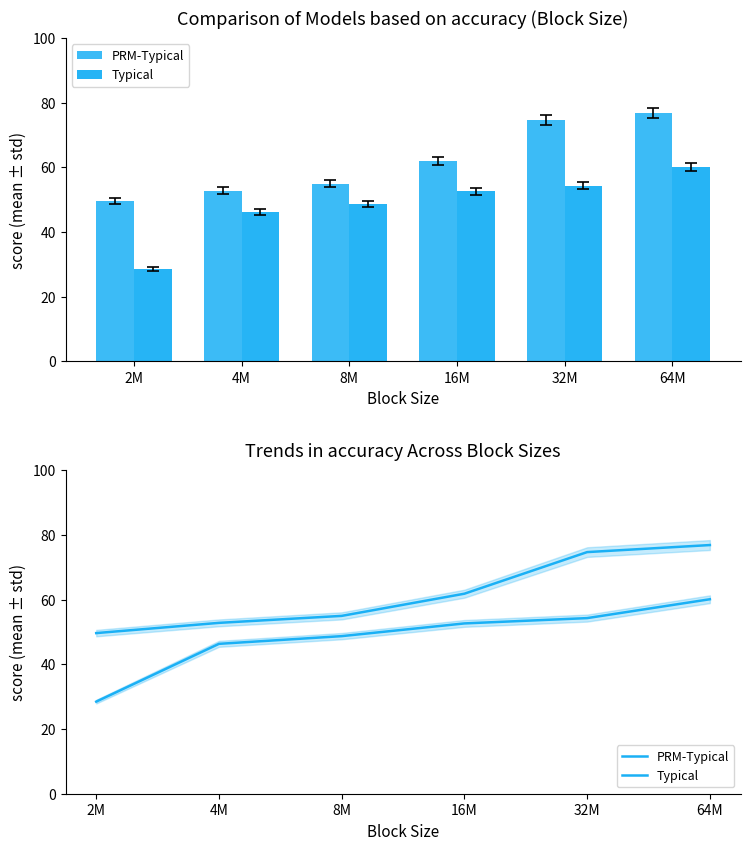

What is the difference between the maximum and minimum values in the Typical series?

31.7